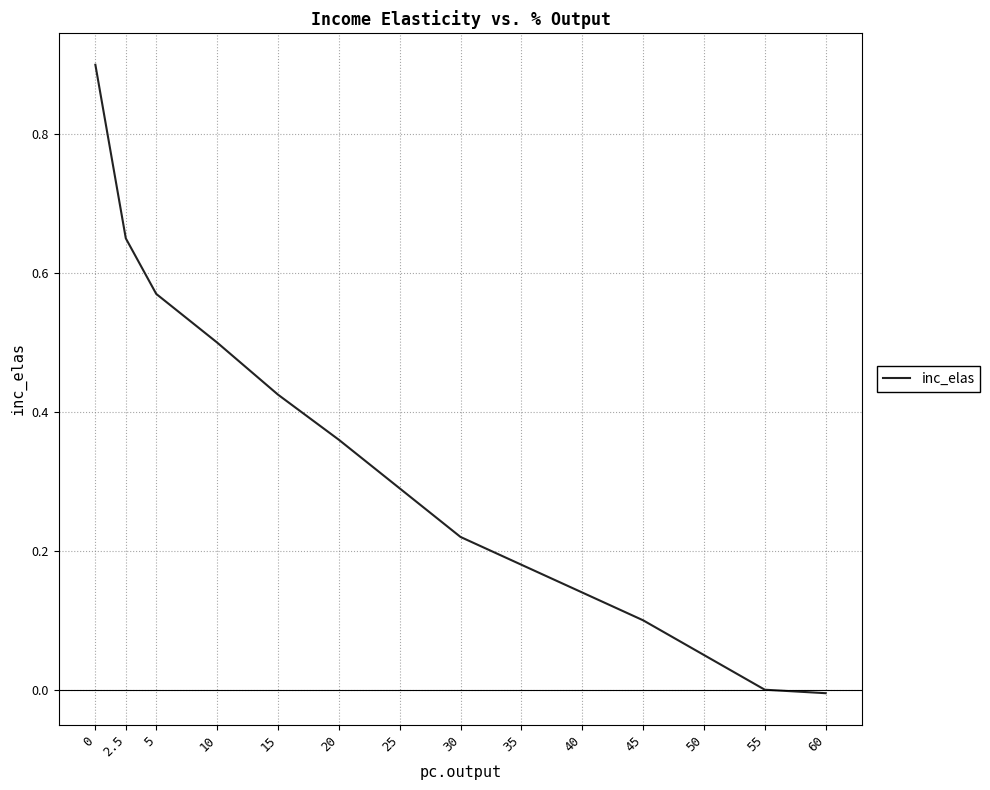

What is the maximum value shown in the chart?

0.9